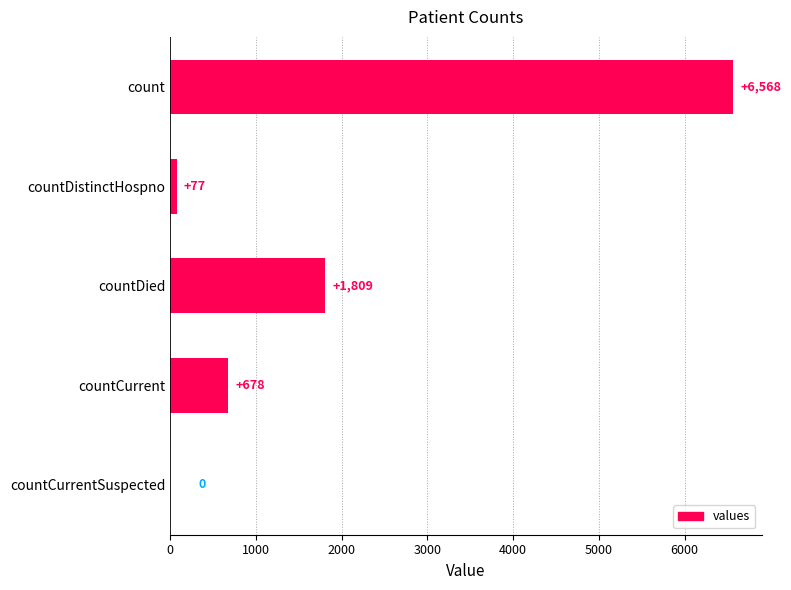

Which has a higher value, countDistinctHospno or countCurrent?

countCurrent